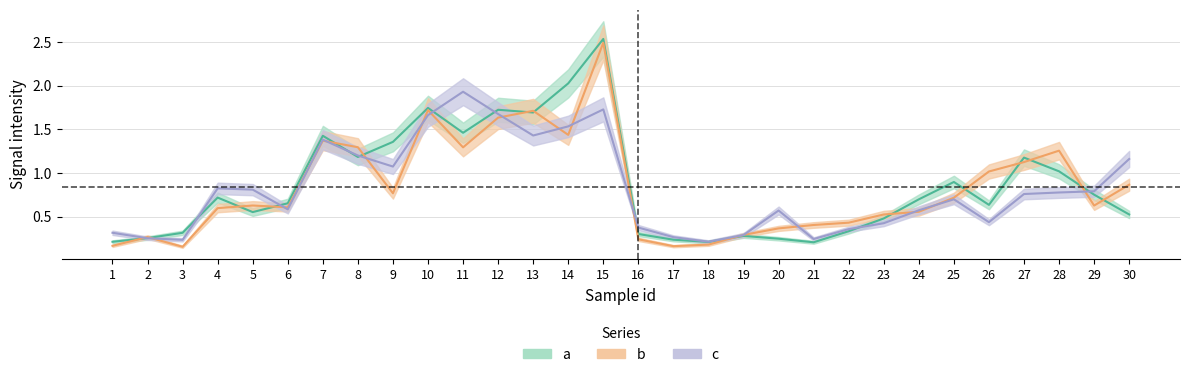

List the series in order of their peak value, lowest first.

c, b, a